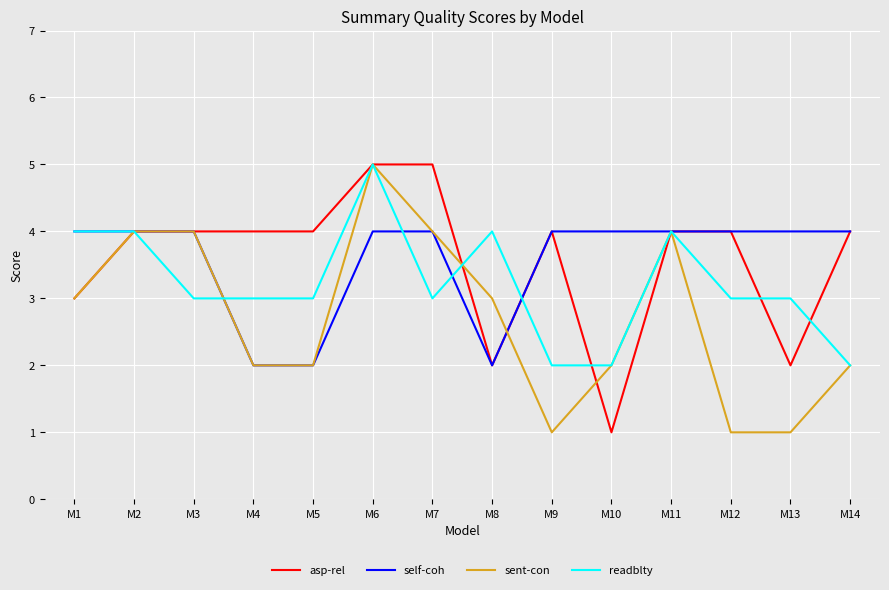

The readblty series shows 3 at M10. True or false?

False